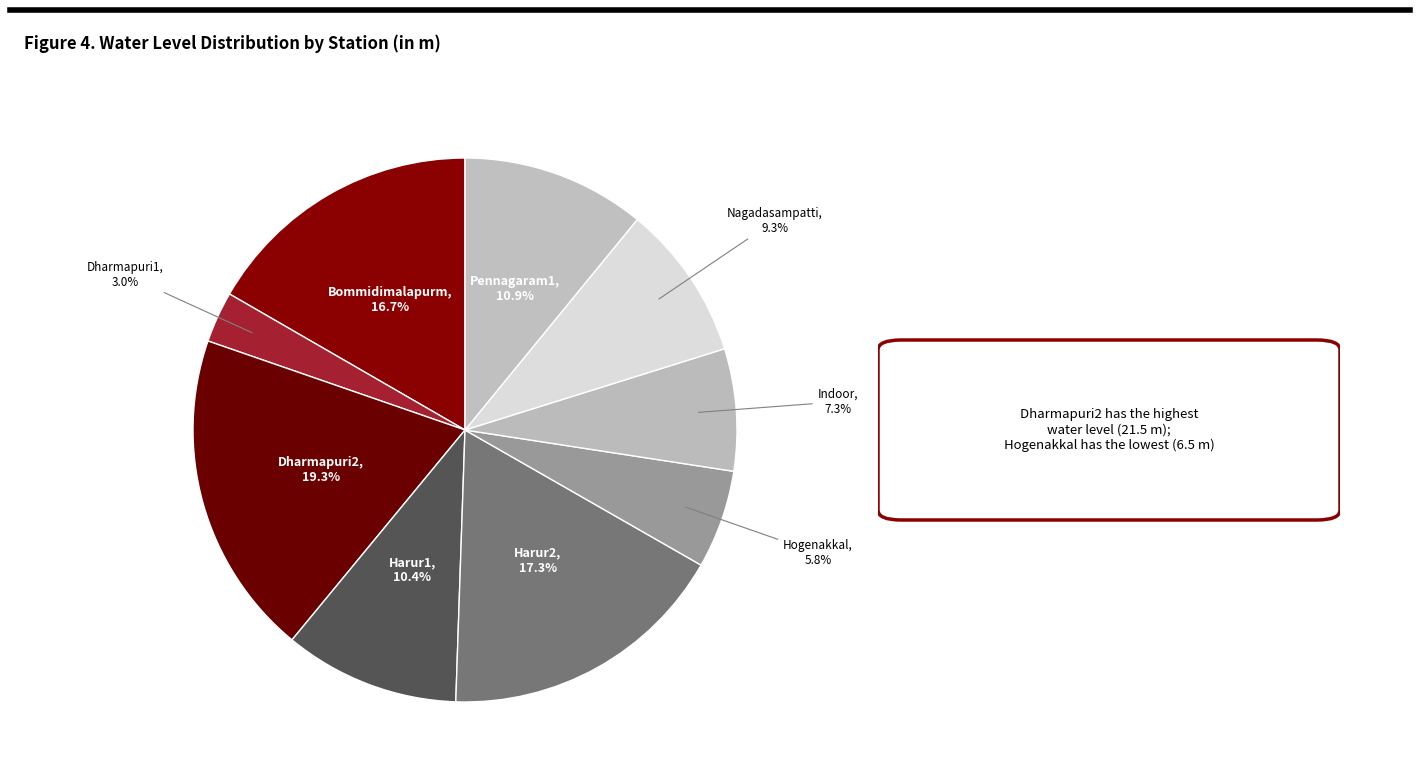

How many slices are in this pie chart?

9